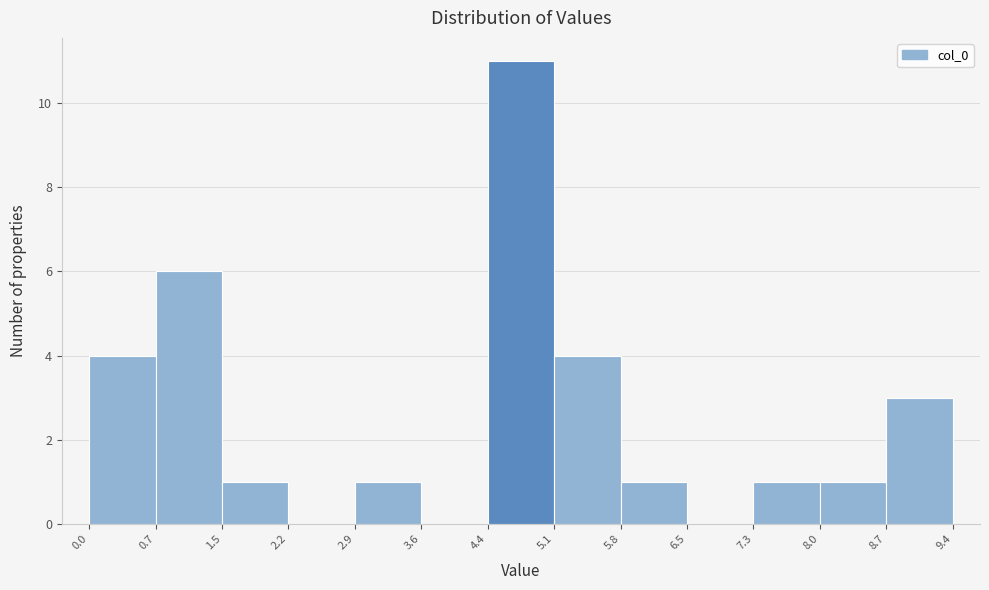

Reading left to right, list every bar in this chart as the range it spans on the x-axis followed by its height. The values are not printed on the chart, so give them approximately, as read against the axis.

0.0 to 0.7: 4
0.7 to 1.5: 6
1.5 to 2.2: 1
2.2 to 2.9: 0
2.9 to 3.6: 1
3.6 to 4.4: 0
4.4 to 5.1: 11
5.1 to 5.8: 4
5.8 to 6.5: 1
6.5 to 7.3: 0
7.3 to 8.0: 1
8.0 to 8.7: 1
8.7 to 9.4: 3